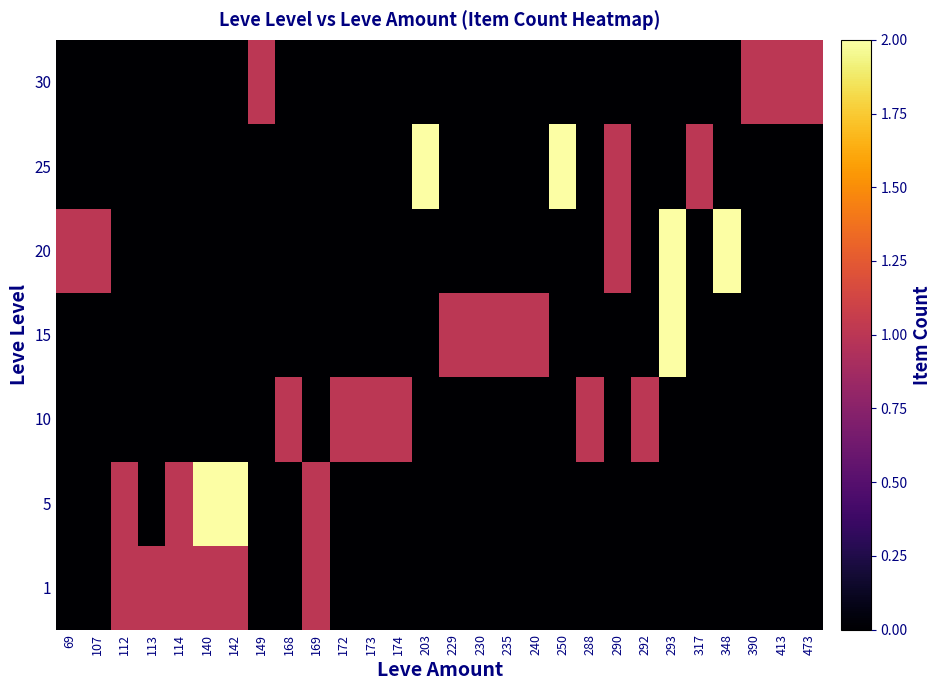

At which category is the sum across all series the highest?

293